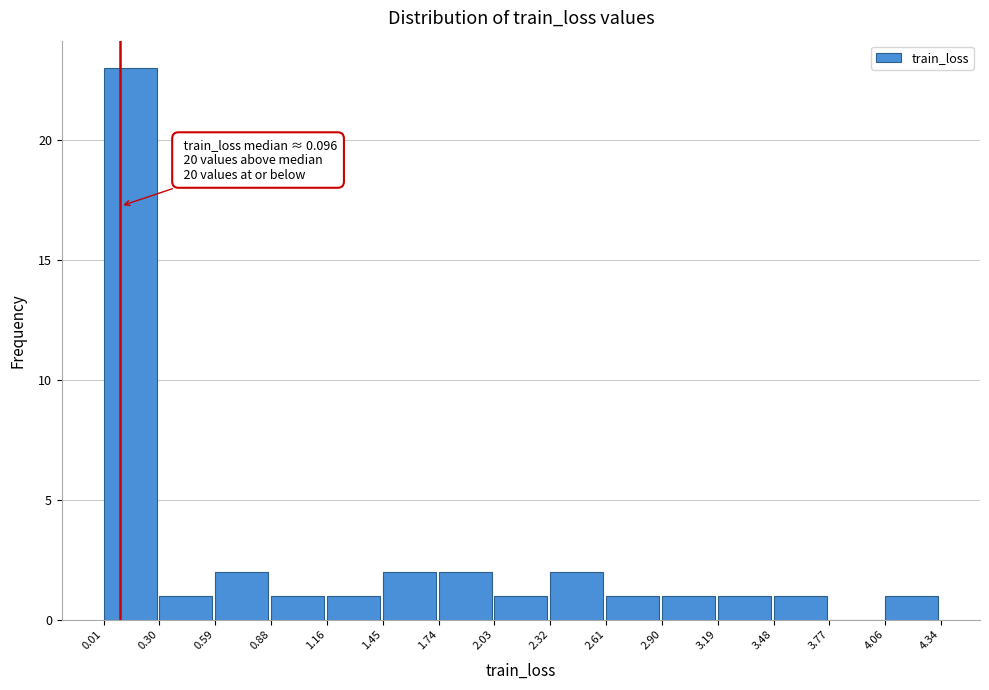

Which range on the x-axis has the tallest bar?

0.01 to 0.30